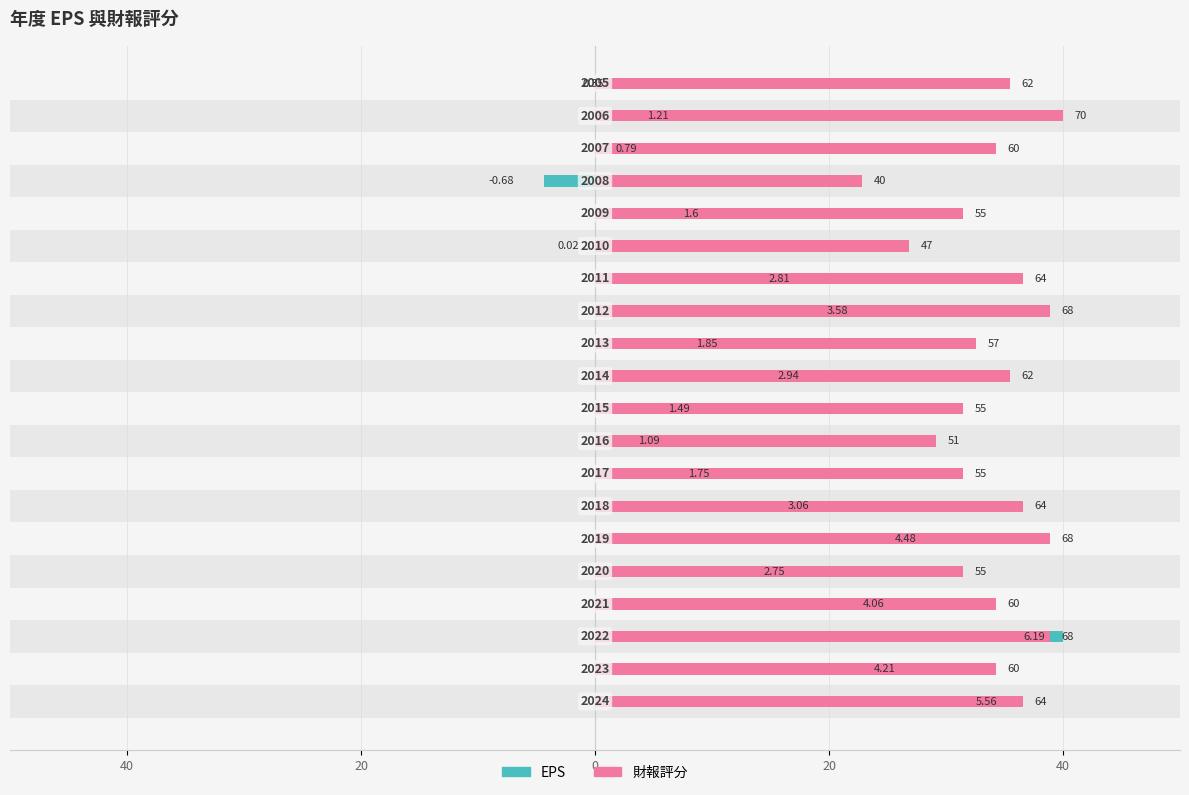

What are all the series names shown in the legend?

EPS, 財報評分